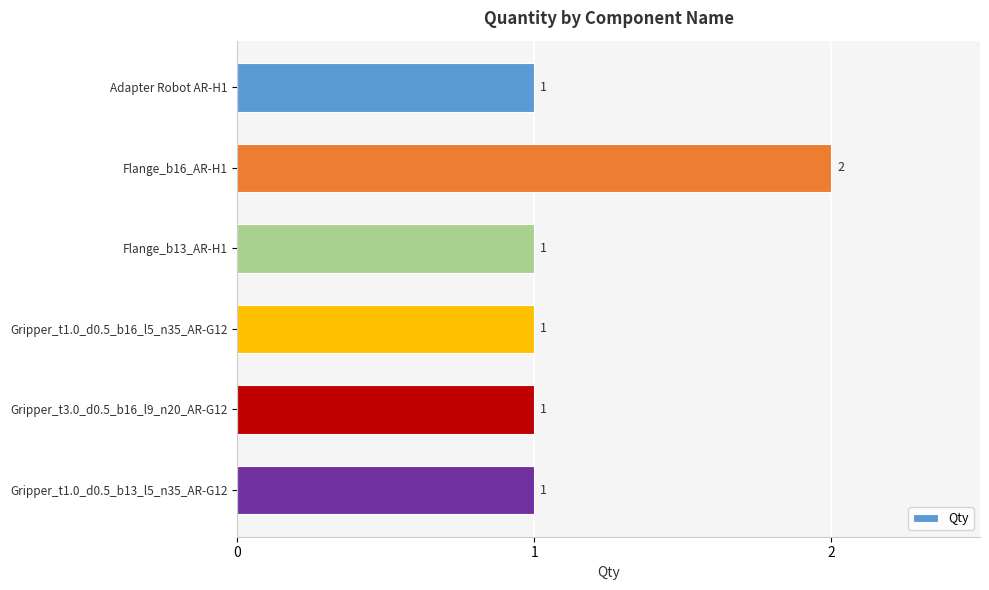

True or false: the data shows 0 at Flange_b13_AR-H1.

False